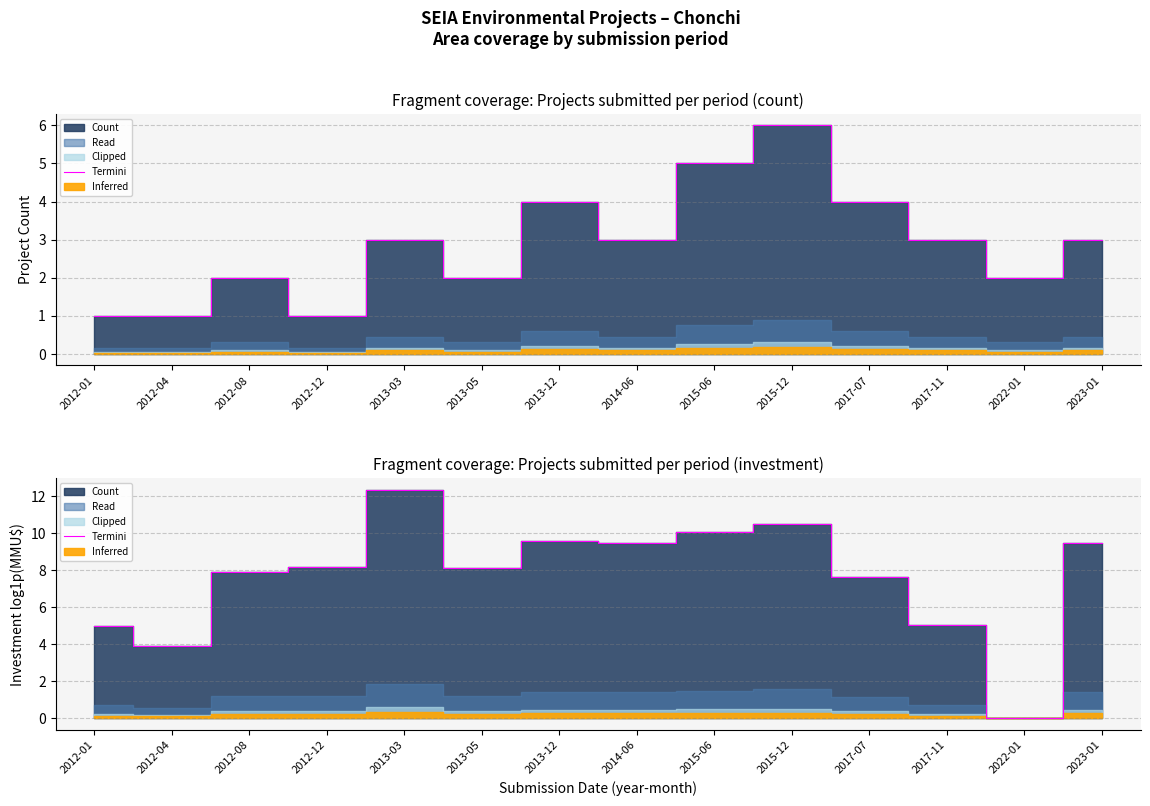

How many interior local valleys (lower than both neighbors) does the data have?

4